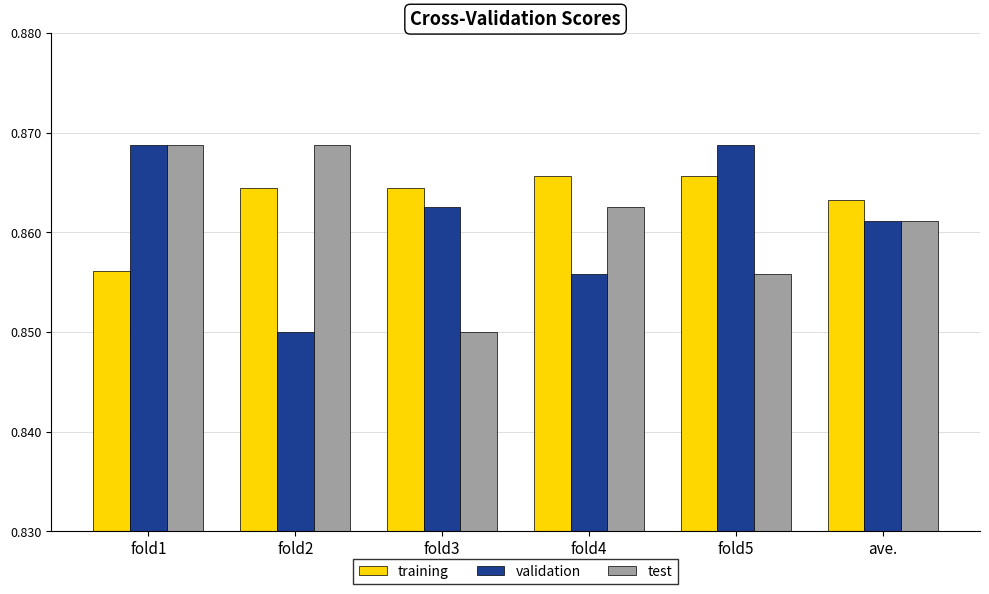

True or false: validation has a value of 0.5 at fold2.

False